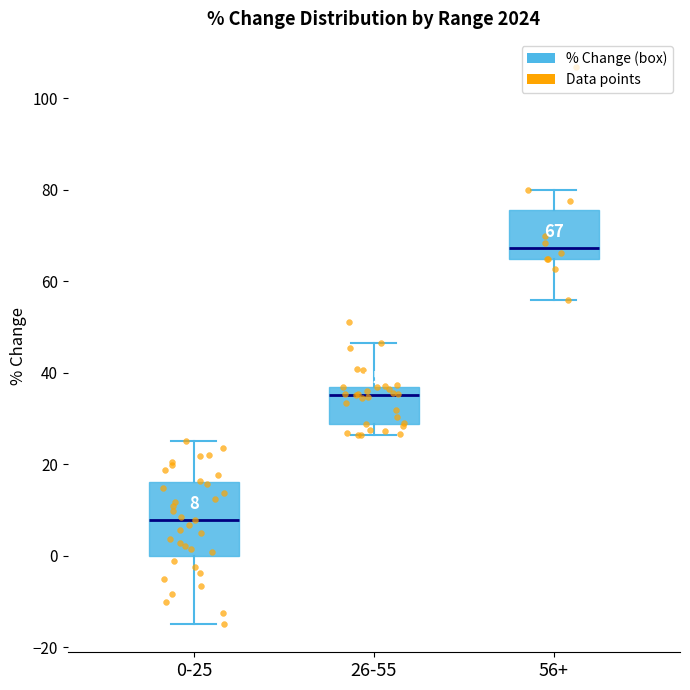

Which box's median line is the lowest?

0-25